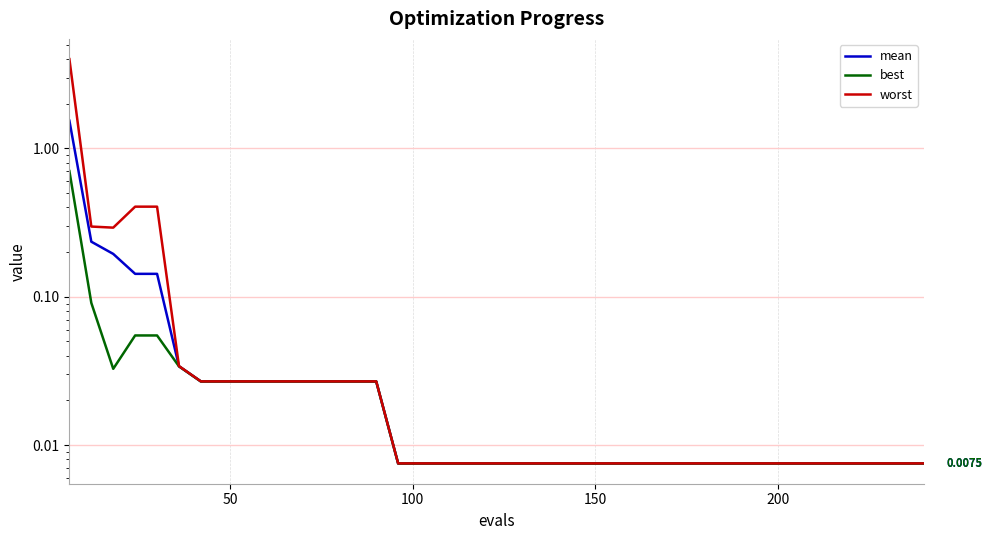

True or false: worst and best intersect in this chart.

False